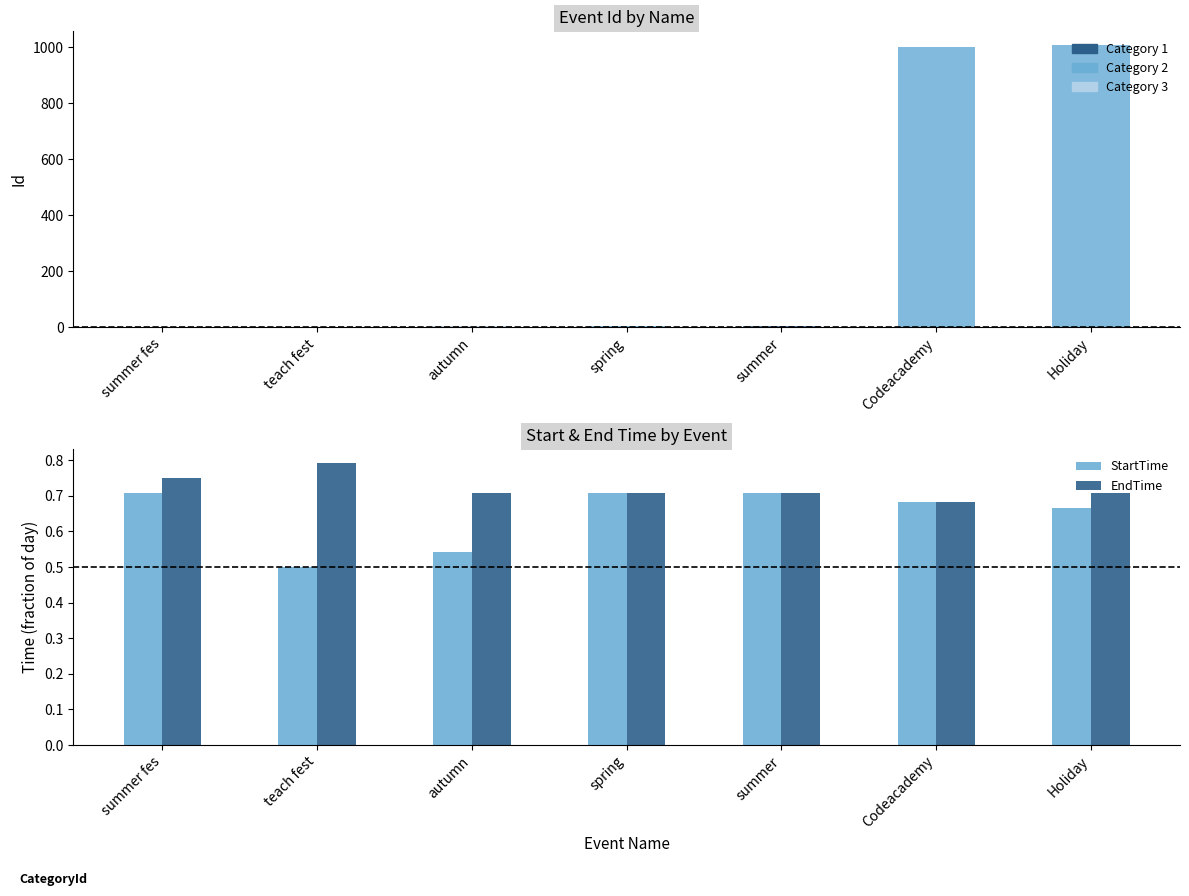

Which has a higher value, autumn or spring?

spring